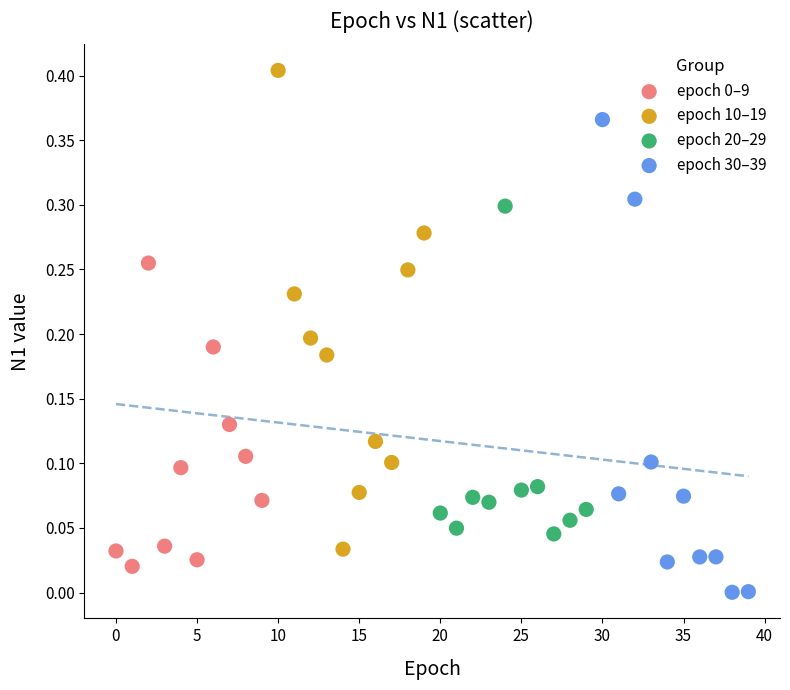

Which series has the widest spread of Y values?

epoch 10–19